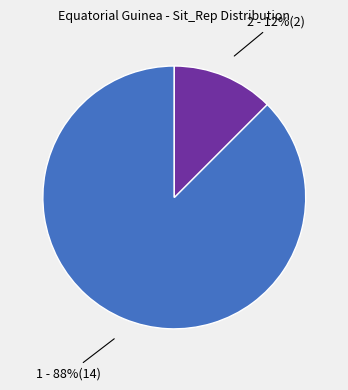

Is there any slice that represents more than half of the pie?

Yes